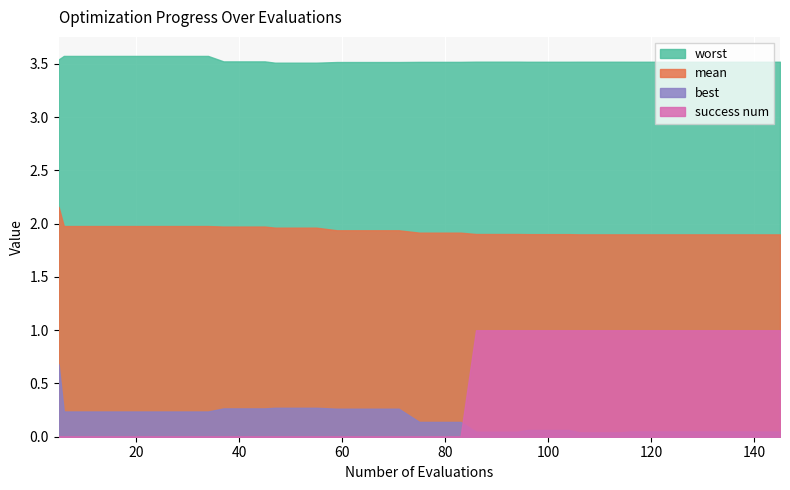

What is the value of the worst point at the 3rd from the left?

3.6